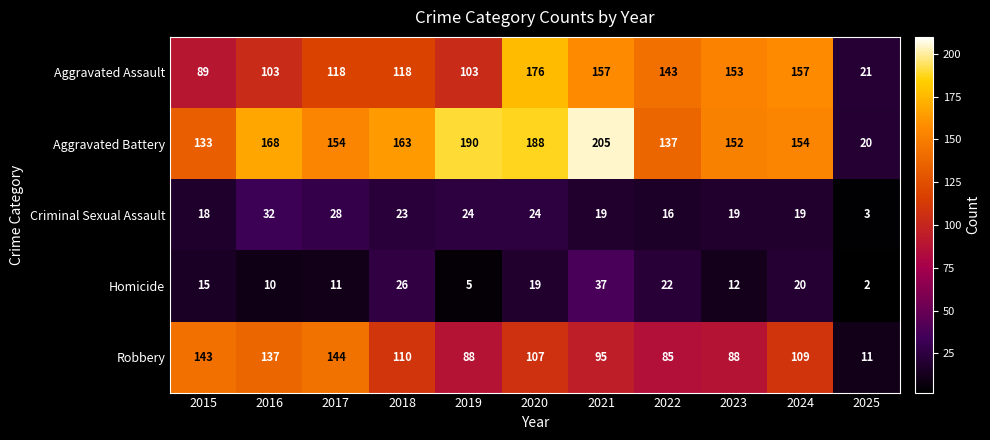

How many categories are shown in the chart?

11